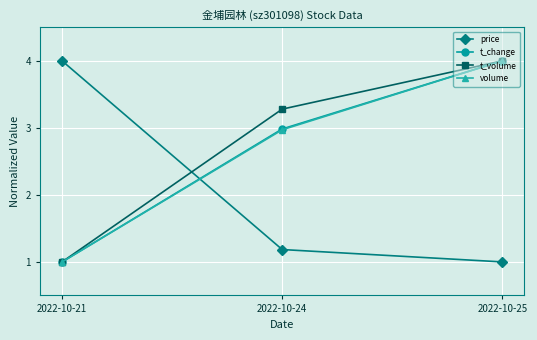

What is the value of the price point at the 1st from the left?

4.0